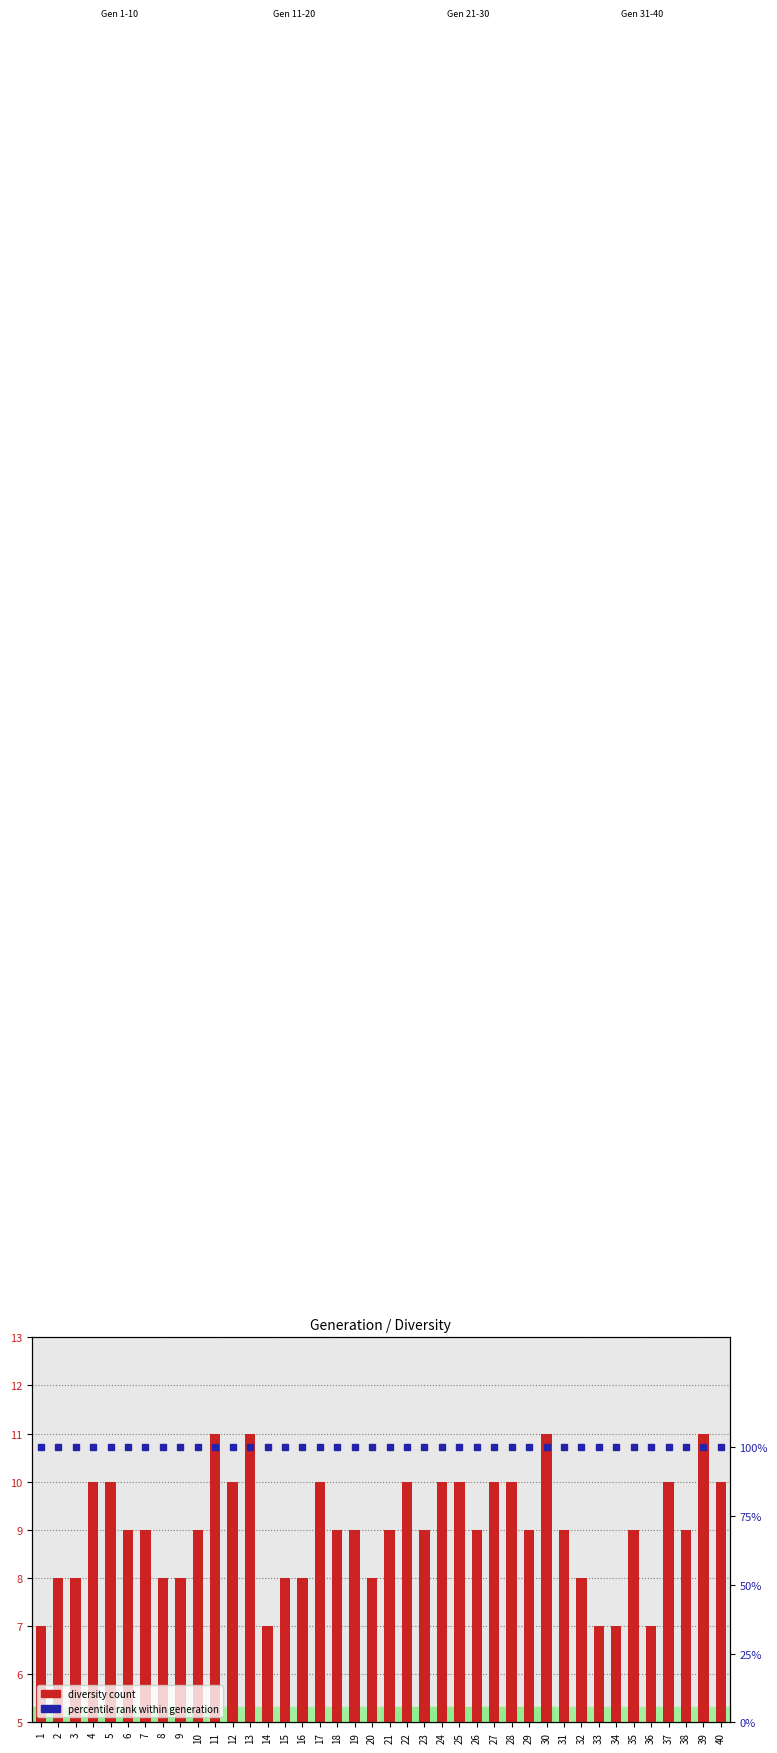

The percentile rank within generation series shows 100 at 15. True or false?

True